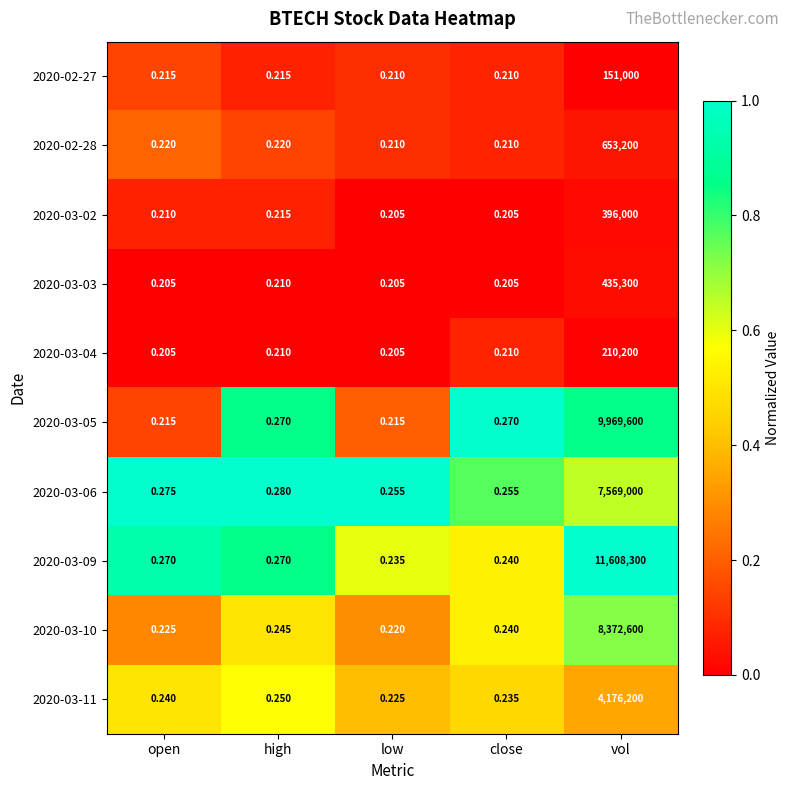

What is the spread (max minus min) of values at high?

0.1